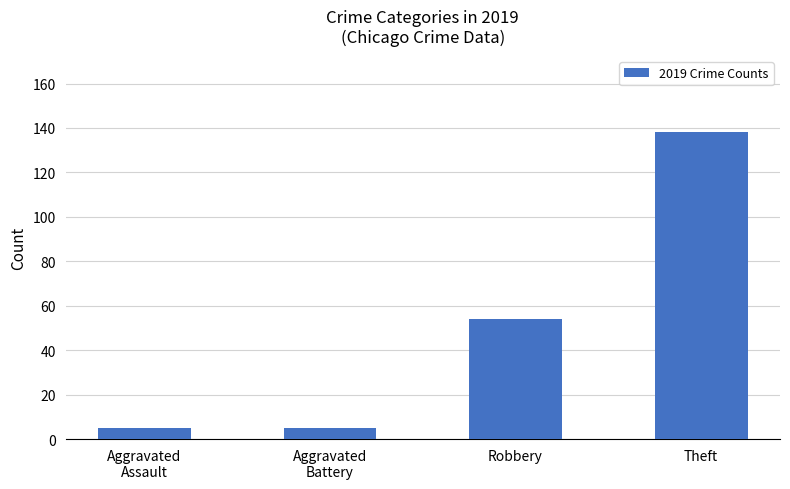

At which label is the value closest to 71?

Robbery